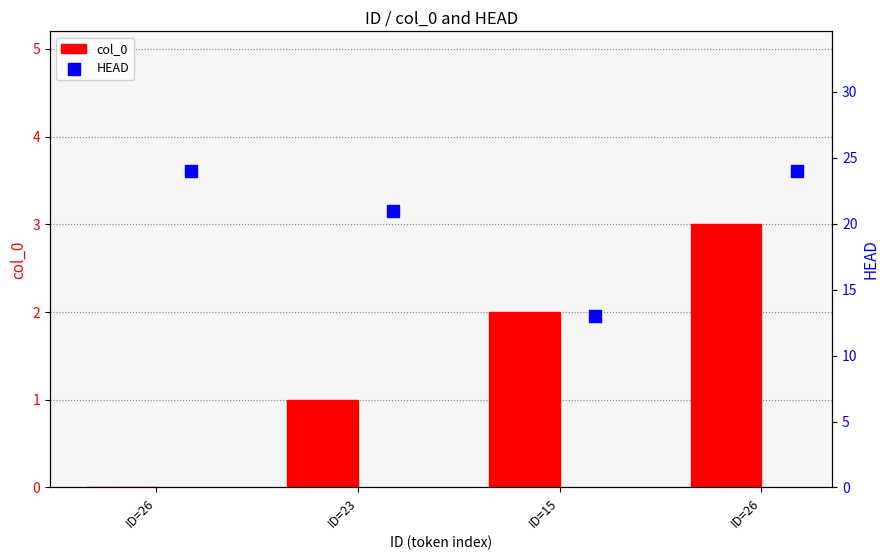

Which series reaches the maximum Y coordinate?

HEAD